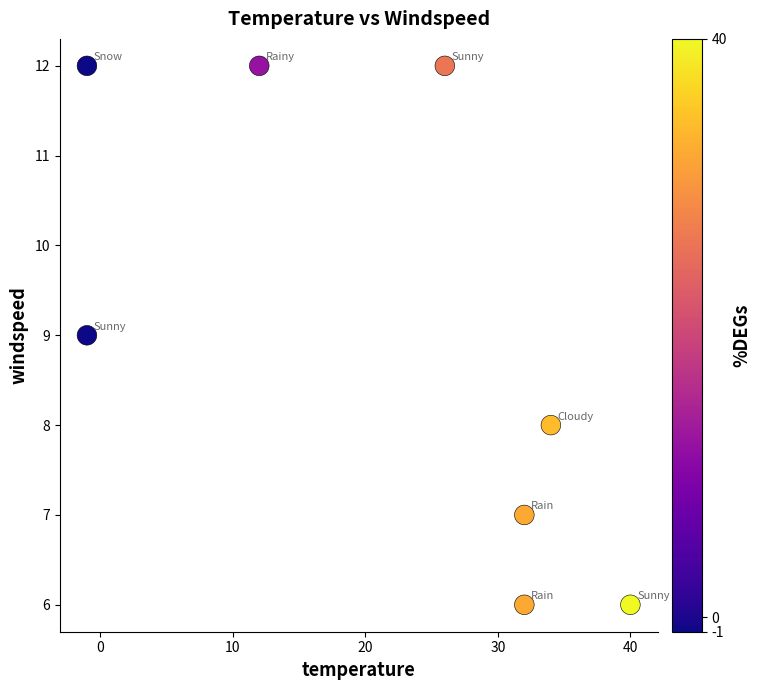

What is the average X value?

22